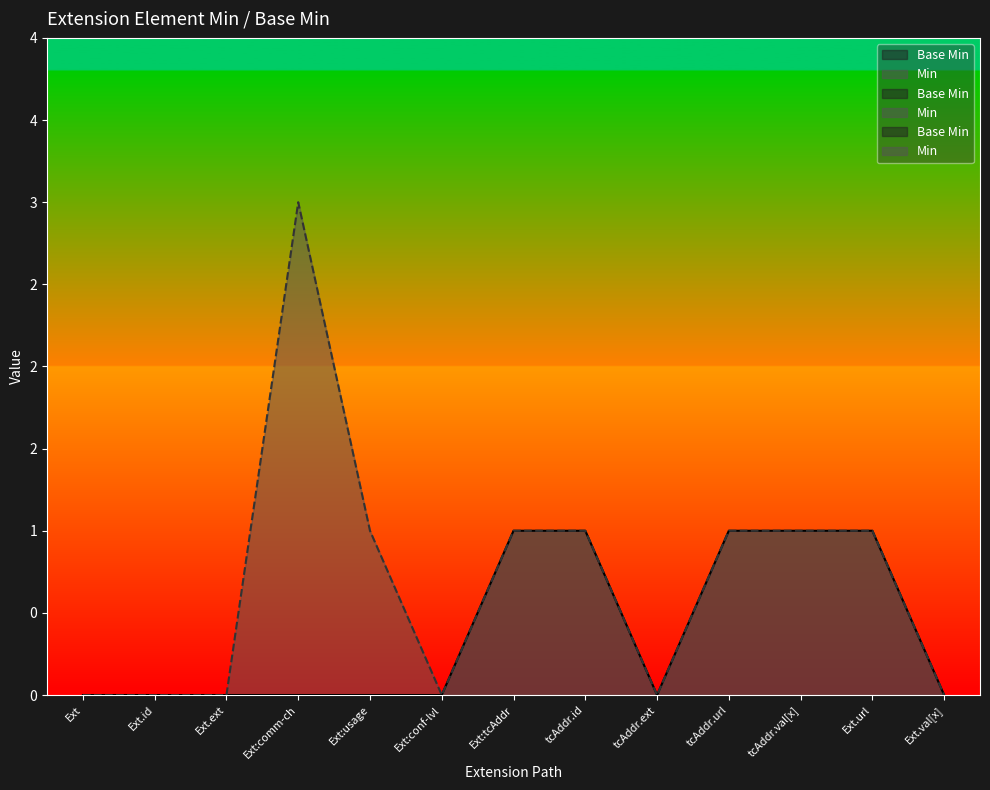

Rank the categories by Min value from highest to lowest.

Ext:comm-ch, Ext:usage, Ext:tcAddr, tcAddr.id, tcAddr.url, tcAddr.val[x], Ext.url, Ext, Ext.id, Ext.ext, Ext:conf-lvl, tcAddr.ext, Ext.val[x]